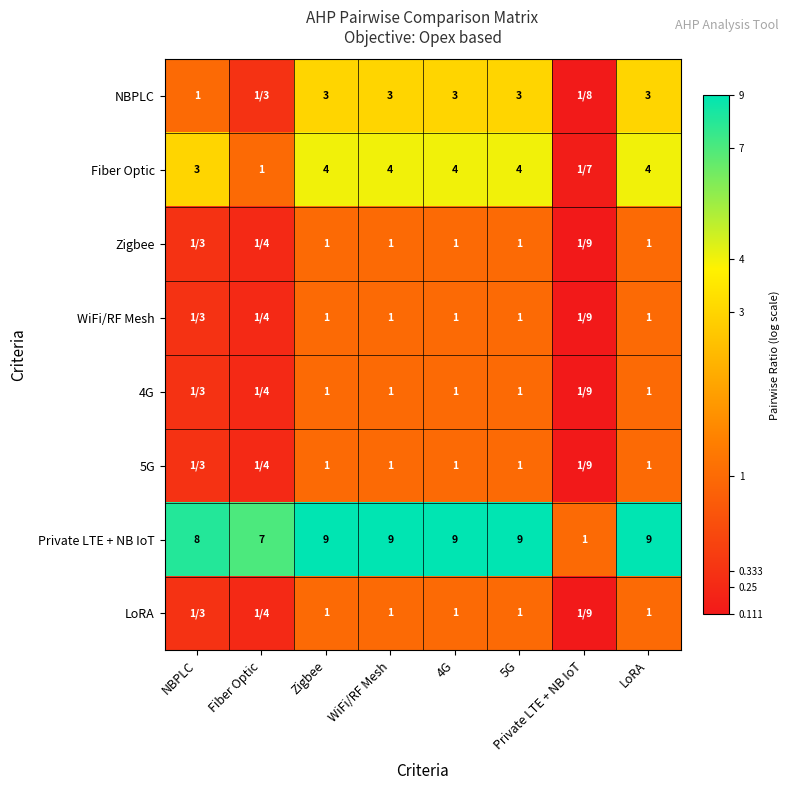

Is the value of Private LTE + NB IoT at 5G greater than the value of NBPLC at Zigbee?

Yes